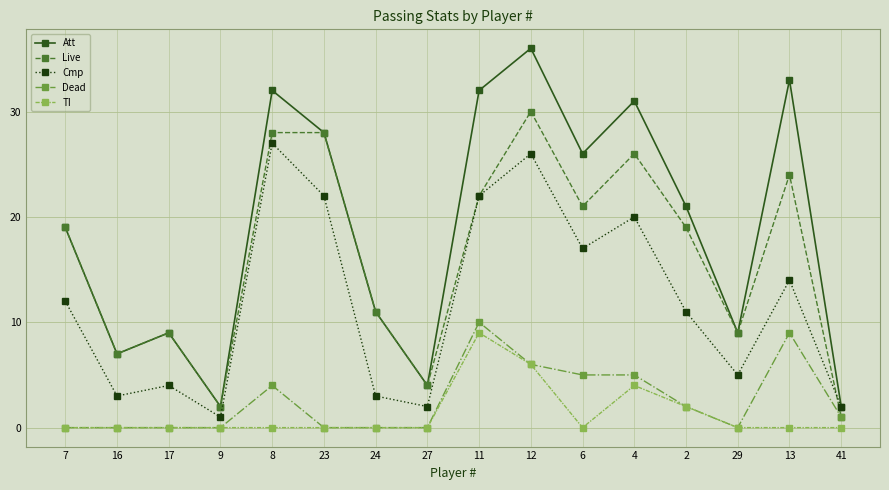

Reading right to left, what are all the values shown in this chart?

Att: 41=2	13=33	29=9	2=21	4=31	6=26	12=36	11=32	27=4	24=11	23=28	8=32	9=2	17=9	16=7	7=19
Live: 41=1	13=24	29=9	2=19	4=26	6=21	12=30	11=22	27=4	24=11	23=28	8=28	9=2	17=9	16=7	7=19
Cmp: 41=2	13=14	29=5	2=11	4=20	6=17	12=26	11=22	27=2	24=3	23=22	8=27	9=1	17=4	16=3	7=12
Dead: 41=1	13=9	29=0	2=2	4=5	6=5	12=6	11=10	27=0	24=0	23=0	8=4	9=0	17=0	16=0	7=0
TI: 41=0	13=0	29=0	2=2	4=4	6=0	12=6	11=9	27=0	24=0	23=0	8=0	9=0	17=0	16=0	7=0